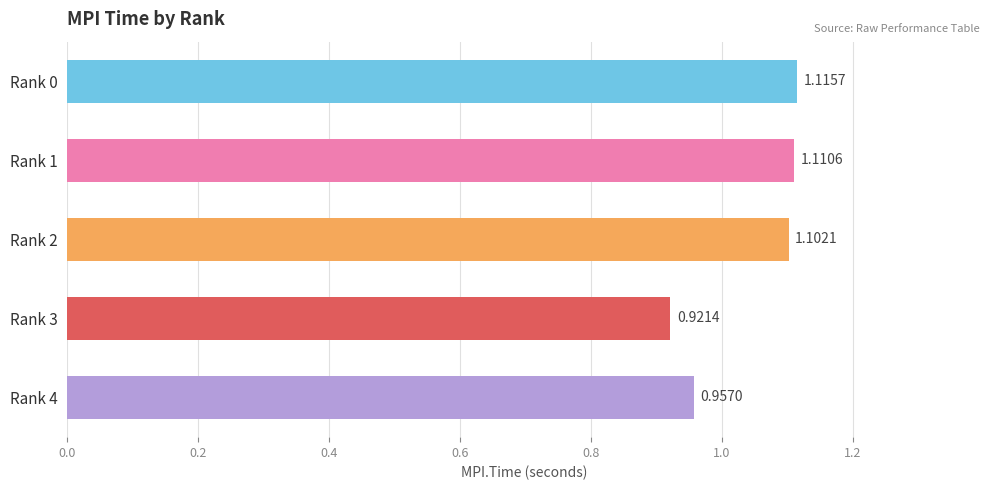

How many bars are there in total?

5